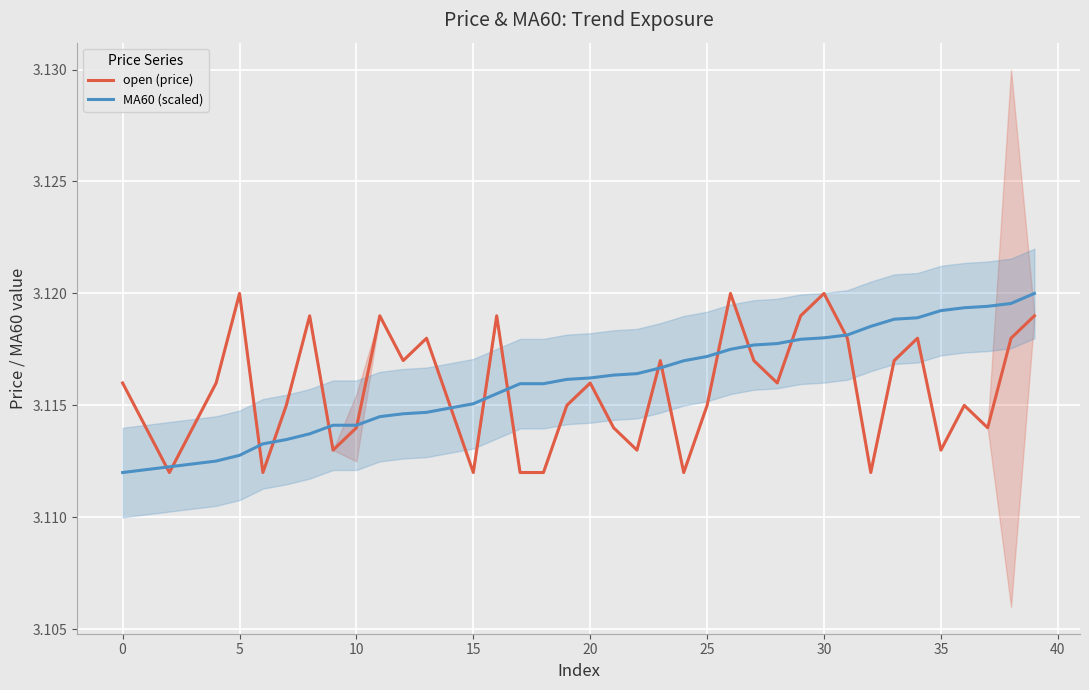

Reading left to right, extract all data points from this chart.

open (price): 3.1	3.1	3.1	3.1	3.1	3.1	3.1	3.1	3.1	3.1	3.1	3.1	3.1	3.1	3.1	3.1	3.1	3.1	3.1	3.1	3.1	3.1	3.1	3.1	3.1	3.1	3.1	3.1	3.1	3.1	3.1	3.1	3.1	3.1	3.1	3.1	3.1	3.1	3.1	3.1
MA60 (scaled): 3.1	3.1	3.1	3.1	3.1	3.1	3.1	3.1	3.1	3.1	3.1	3.1	3.1	3.1	3.1	3.1	3.1	3.1	3.1	3.1	3.1	3.1	3.1	3.1	3.1	3.1	3.1	3.1	3.1	3.1	3.1	3.1	3.1	3.1	3.1	3.1	3.1	3.1	3.1	3.1